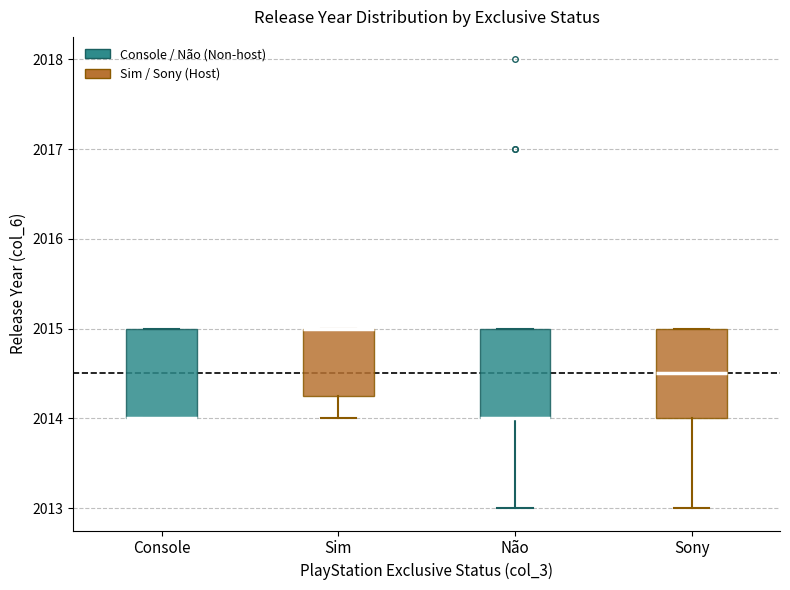

Where does the lower whisker of the box for Sim end on the y-axis? The values are not printed on the chart, so give them approximately, as read against the axis.

2014.0